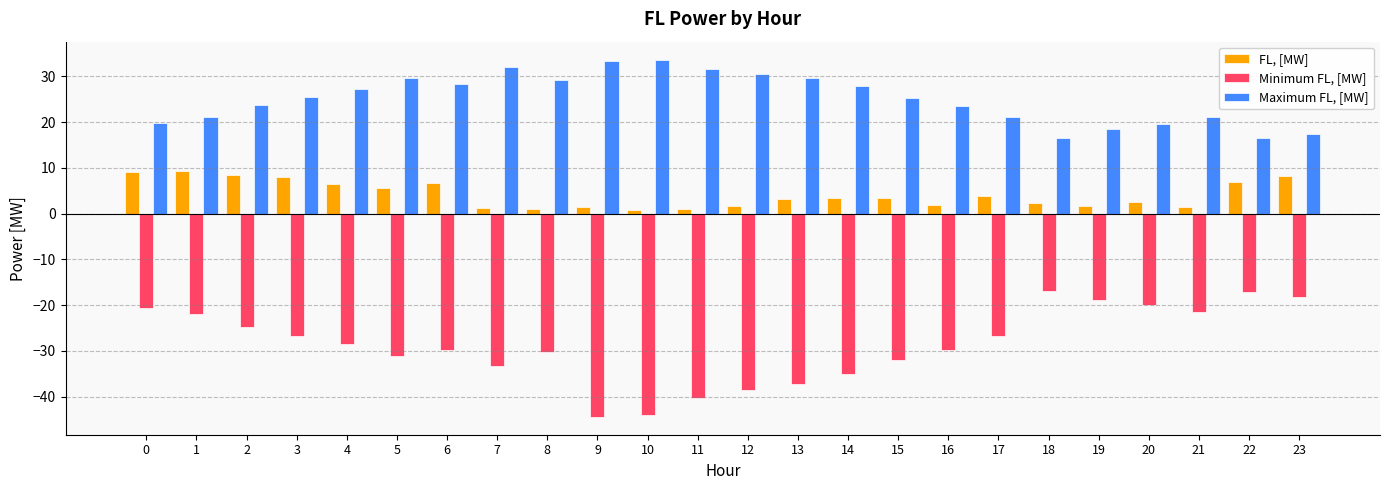

Rank the series by their average value, from lowest to highest.

Minimum FL, [MW], FL, [MW], Maximum FL, [MW]